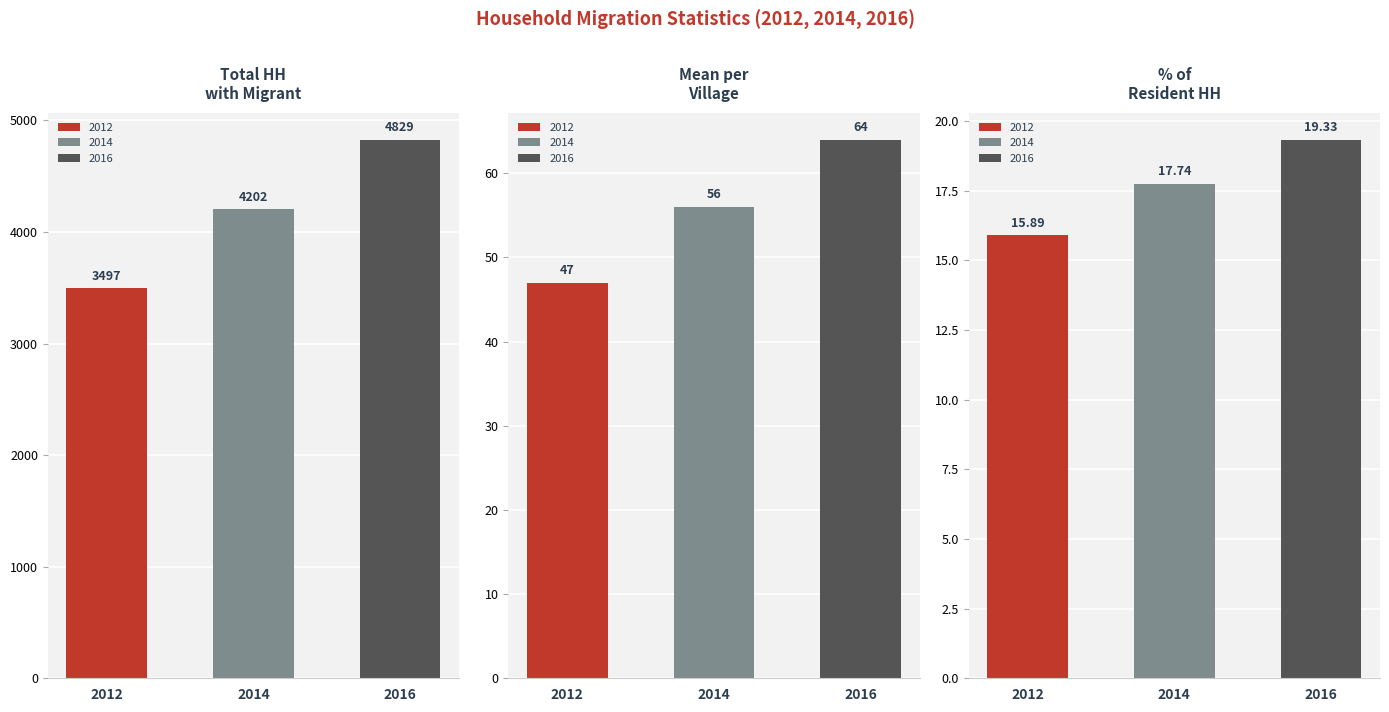

What are all the series names shown in the legend?

2012, 2014, 2016